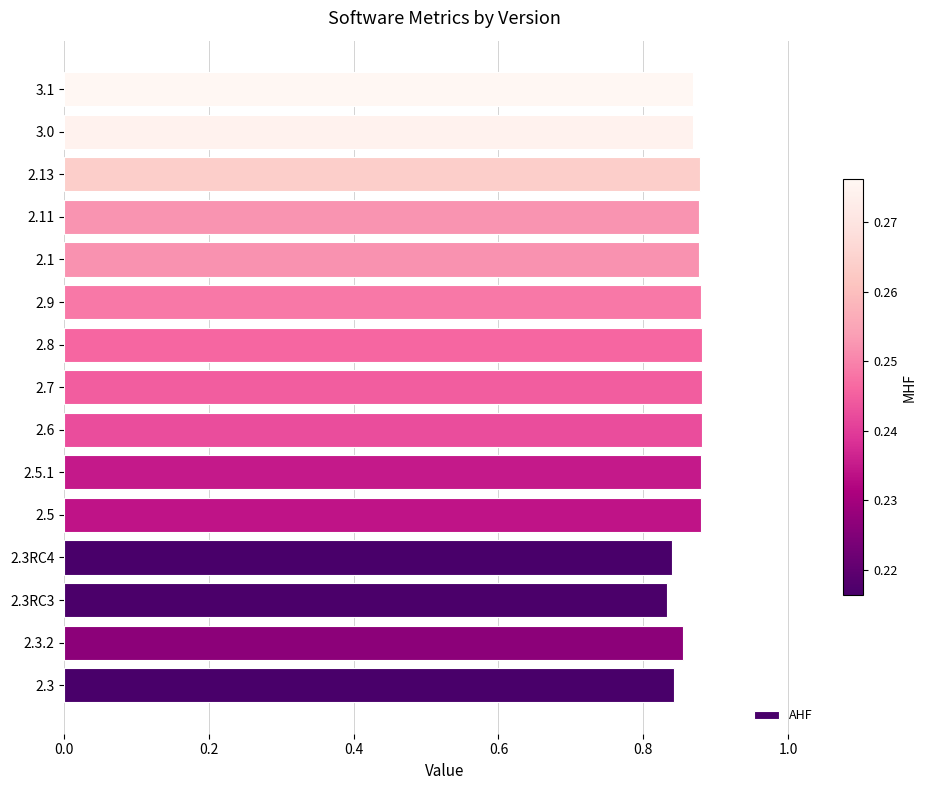

What is the sum of the values at 2.8 and 2.3?

1.7